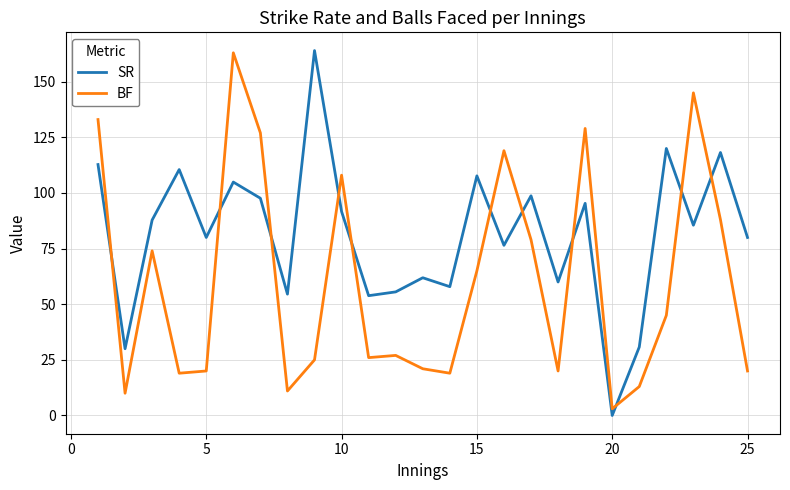

Which series has the largest total across all categories?

SR